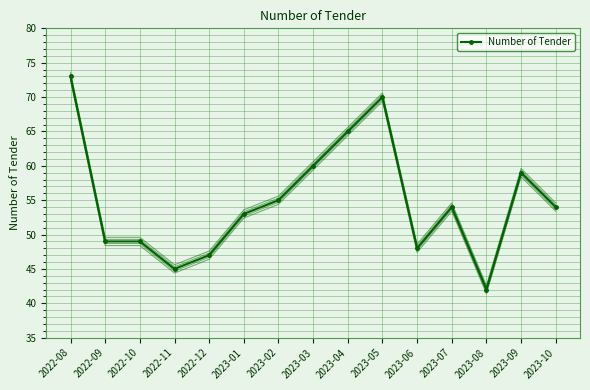

List the labels in order of value, largest first.

2022-08, 2023-05, 2023-04, 2023-03, 2023-09, 2023-02, 2023-07, 2023-10, 2023-01, 2022-09, 2022-10, 2023-06, 2022-12, 2022-11, 2023-08